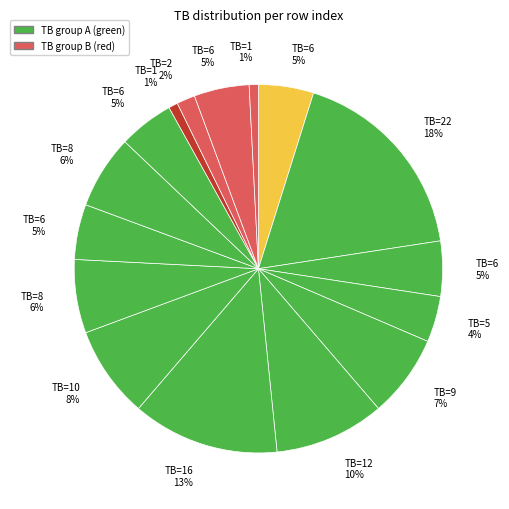

Count the number of slices in the pie.

16